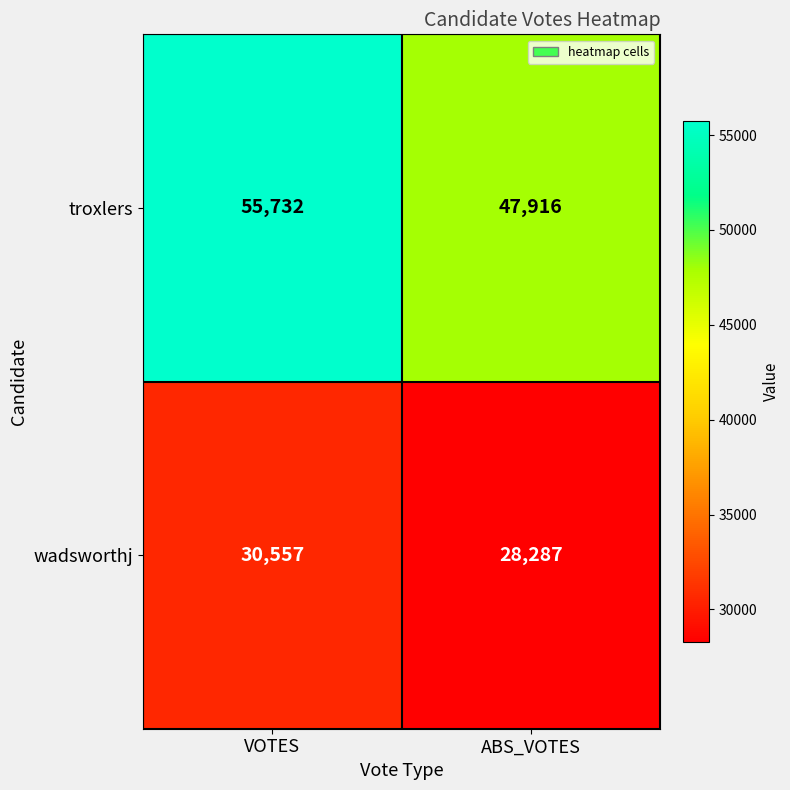

Between VOTES and ABS_VOTES, which series saw the biggest shift?

troxlers